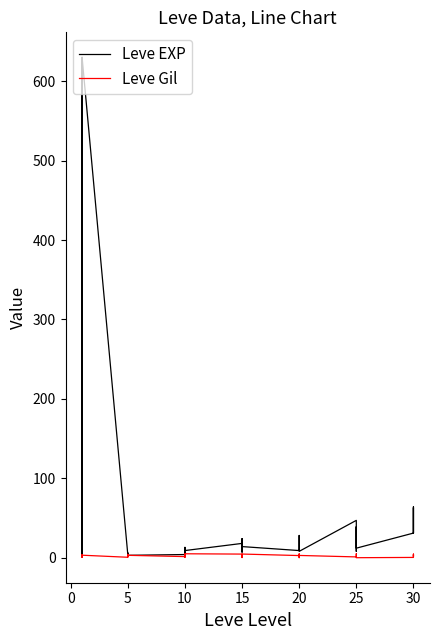

What is the approximate value of Leve Gil at 15?

4.0